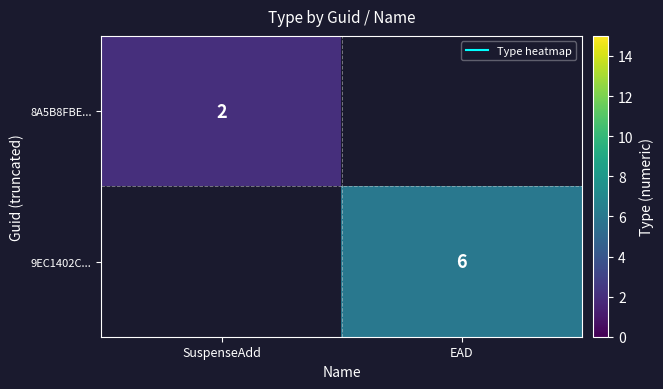

How many data points does each series have?

2